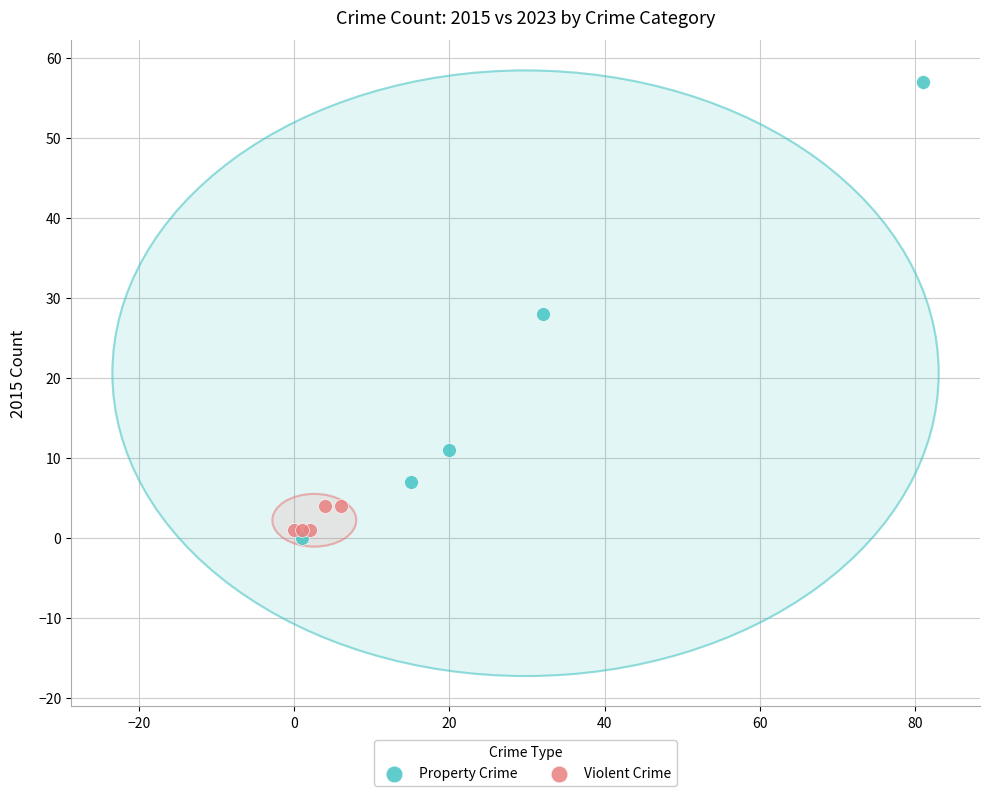

Which series reaches the minimum Y coordinate?

Property Crime